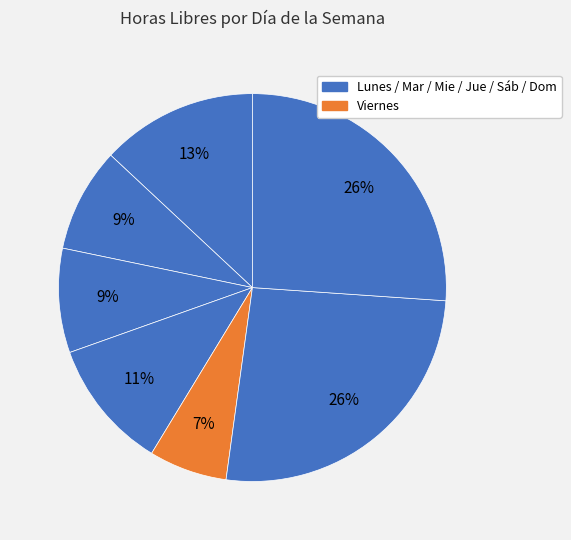

Count the number of slices in the pie.

7